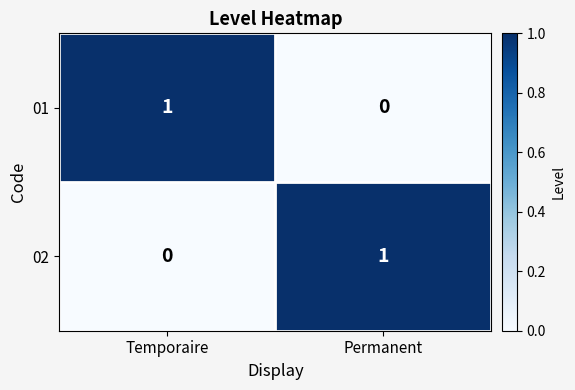

What is the spread (max minus min) of values at Temporaire?

1